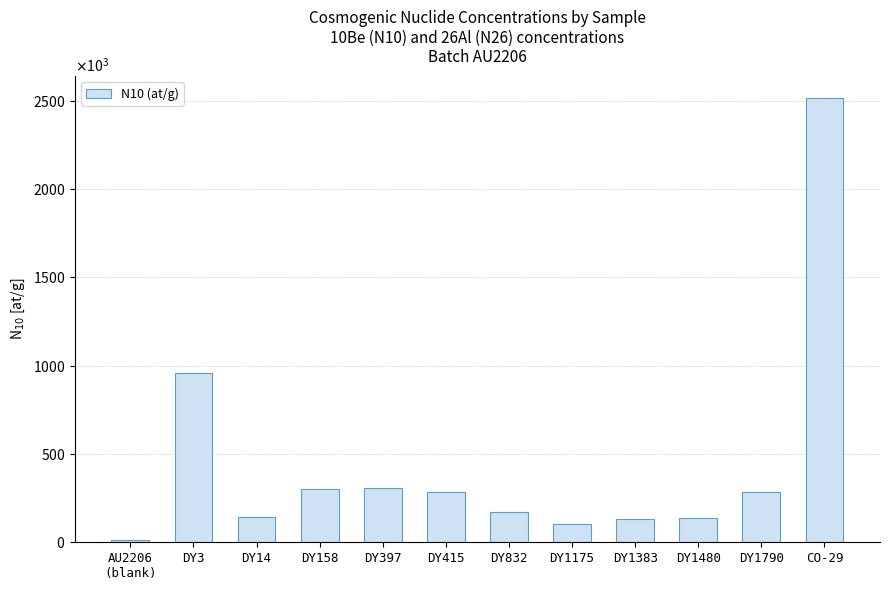

The value at DY832 is 171758.3. True or false?

True